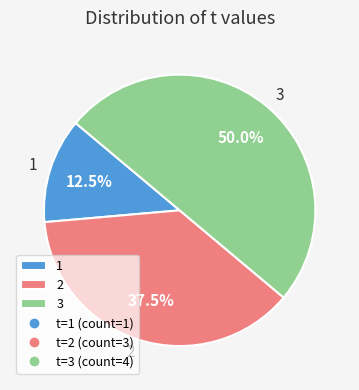

Approximately how many times larger is the value at 3 compared to 2?

1.3